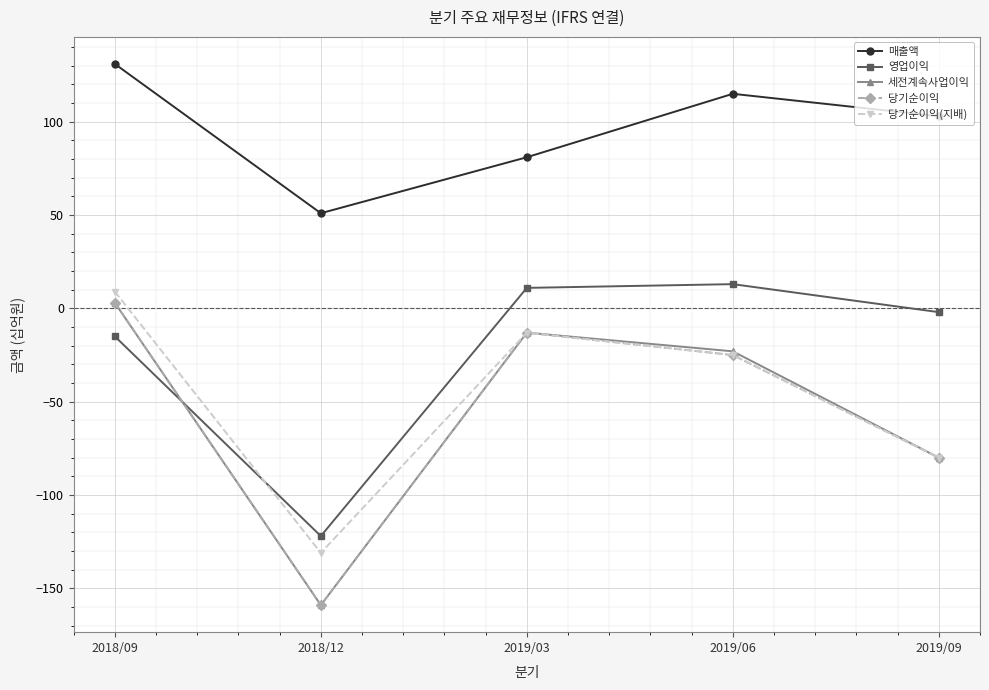

At which category is the sum across all series the highest?

2018/09